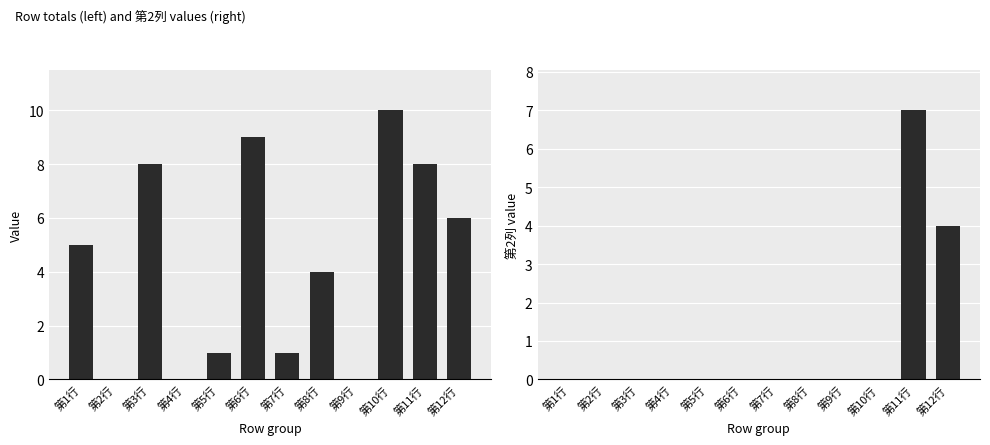

Rank the categories by 第2列 value from highest to lowest.

第11行, 第12行, 第1行, 第2行, 第3行, 第4行, 第5行, 第6行, 第7行, 第8行, 第9行, 第10行